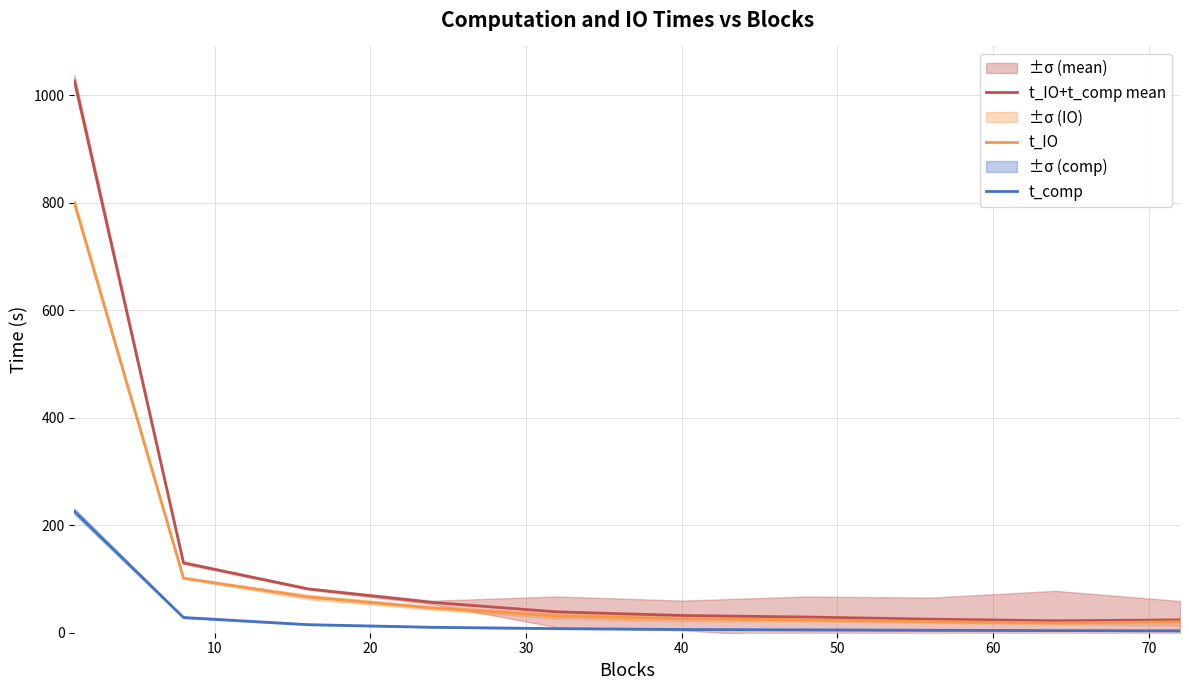

What is the maximum value for t_IO+t_comp mean?

1027.1